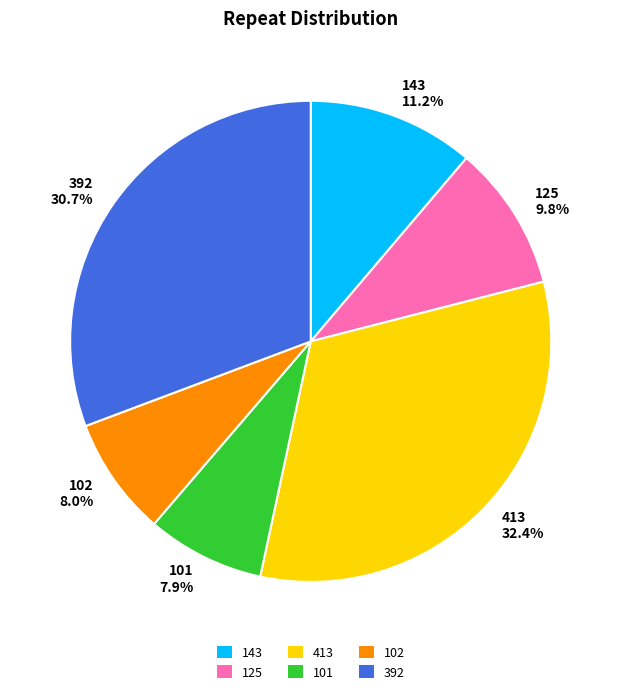

How many segments does this pie chart have?

6